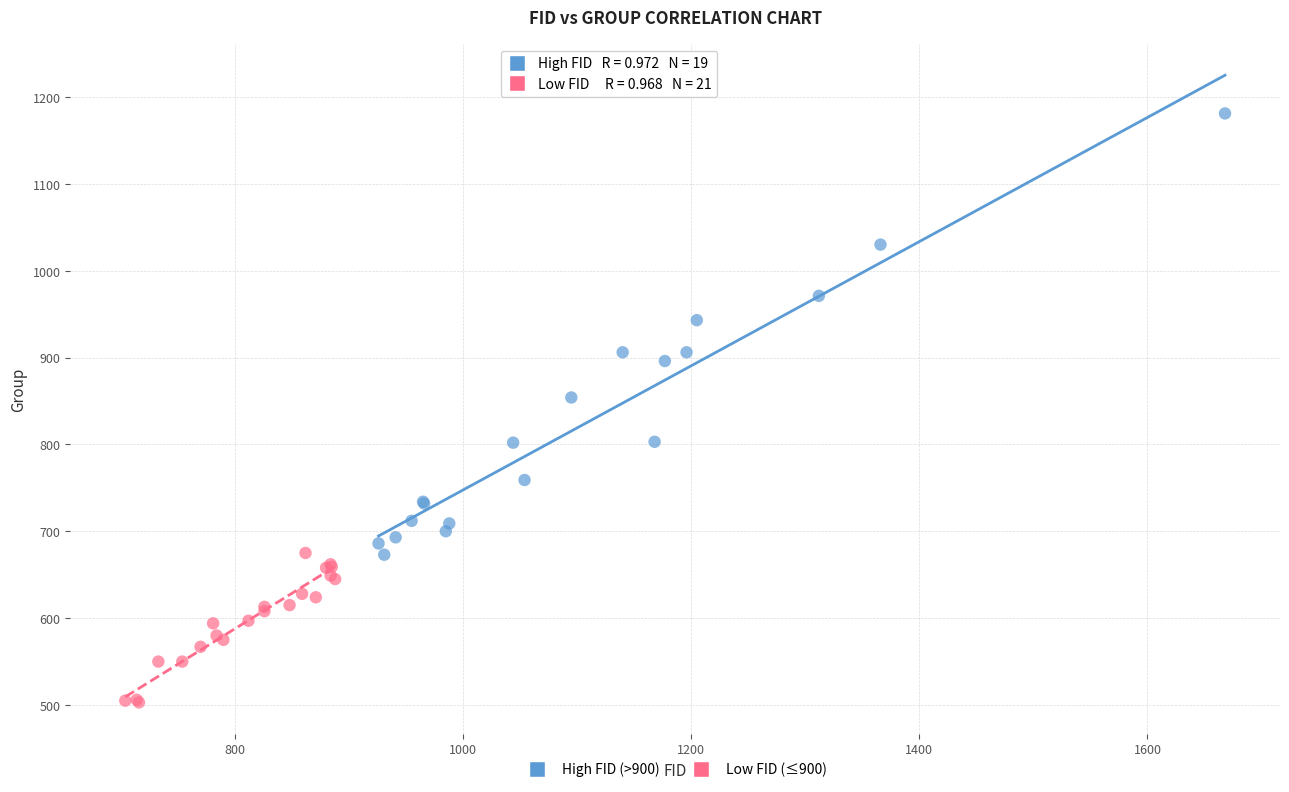

Which series has the widest spread of Y values?

High FID (>900)